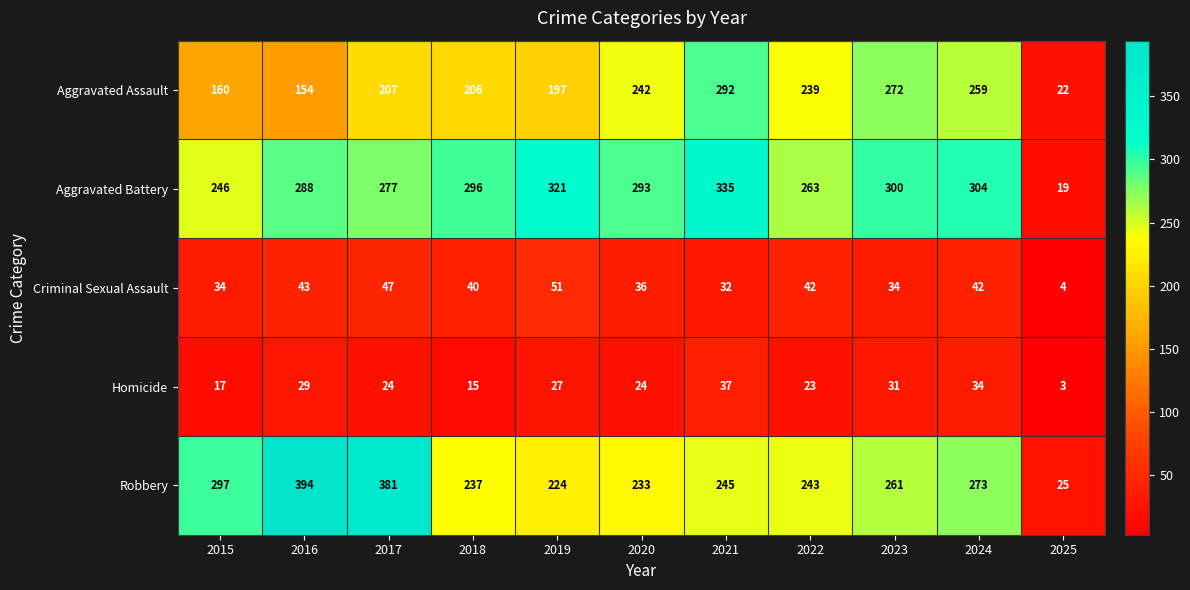

What is the minimum value shown in the chart?

3